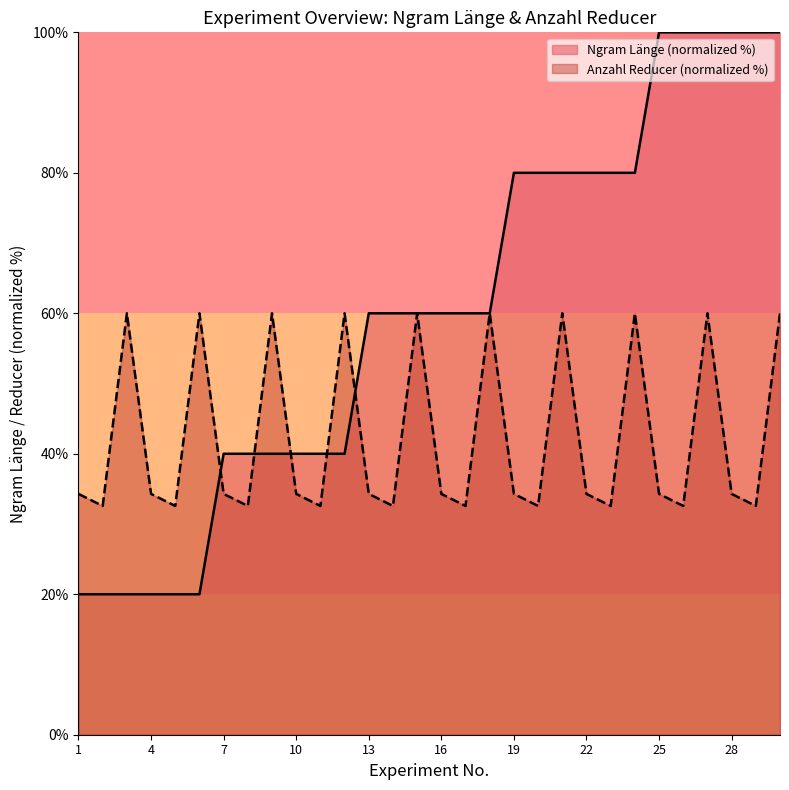

What value does the data have at 11, to the nearest 5?

40